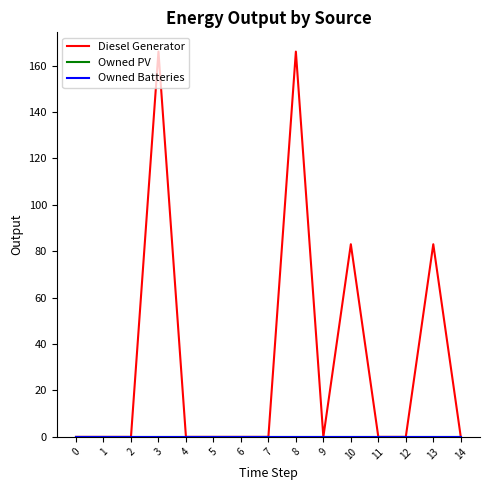

True or false: Owned PV has more than 0 interior local peaks.

False